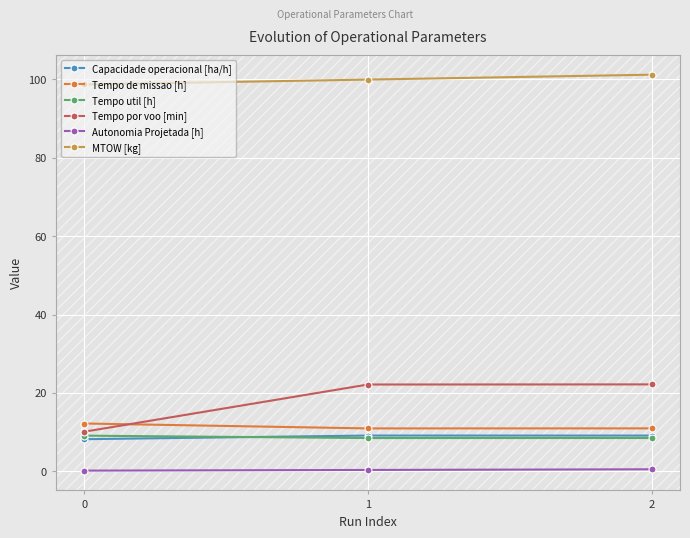

Does the chart have visible grid lines?

Yes